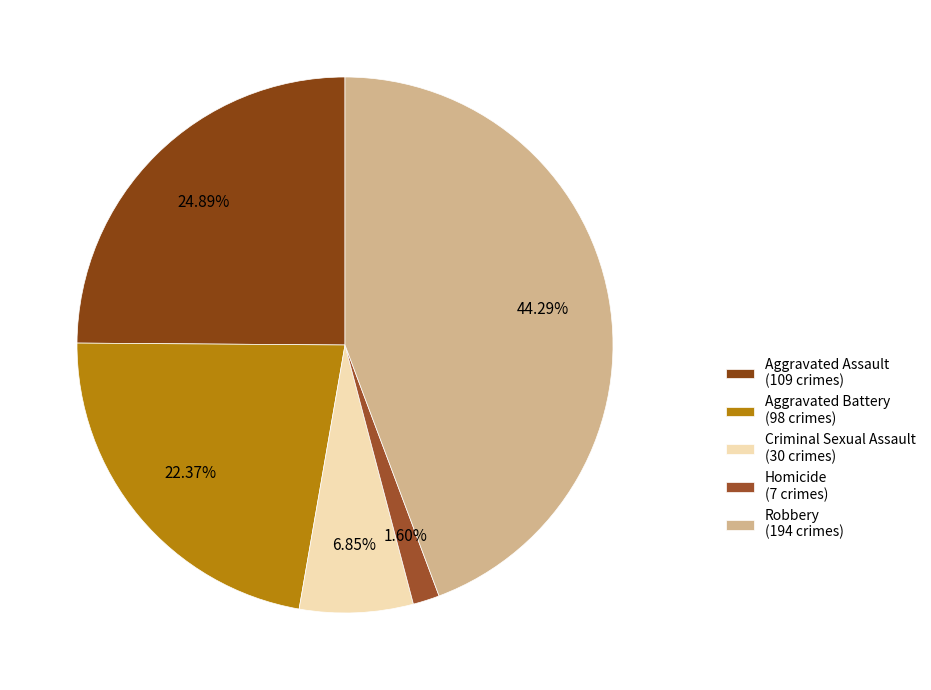

To the nearest percent, what is the combined percentage of Criminal Sexual Assault and Homicide?

8%